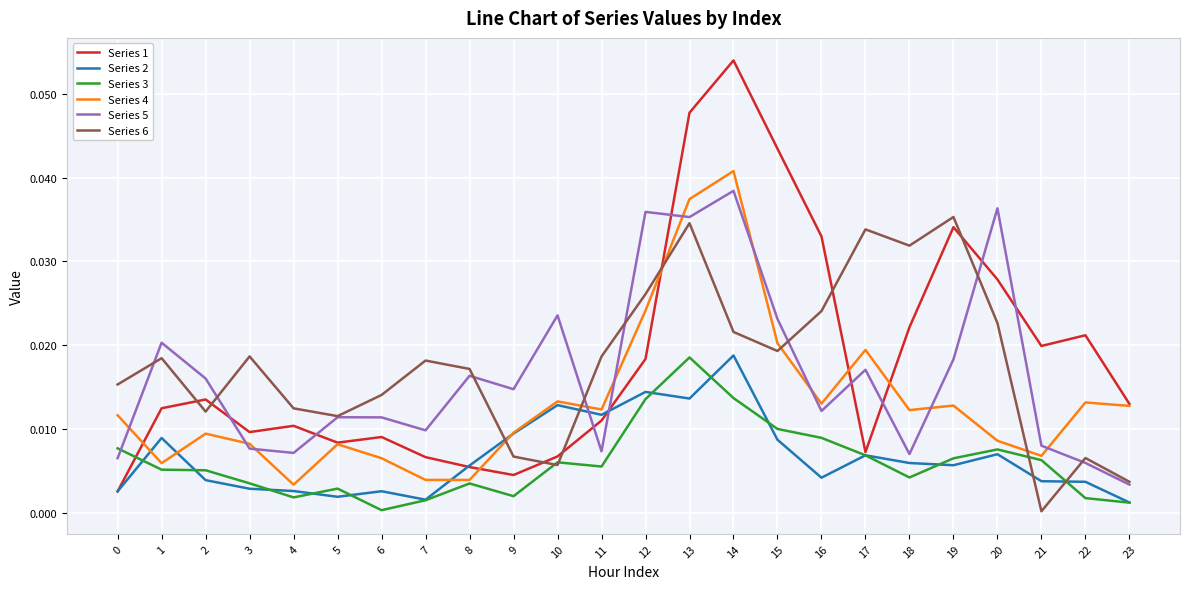

Which series has the largest range (max minus min)?

Series 1